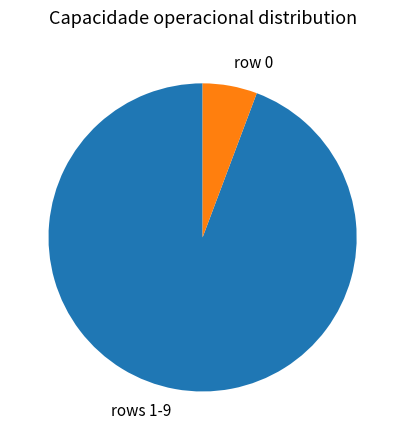

What is the largest slice in the pie chart?

rows 1-9